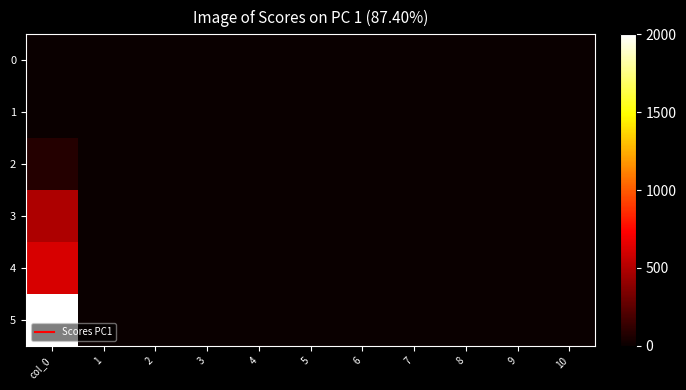

Which category has the lowest value across all series?

col_0